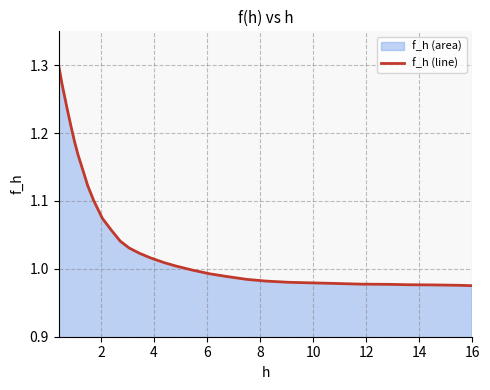

How many lines are shown in the chart?

1